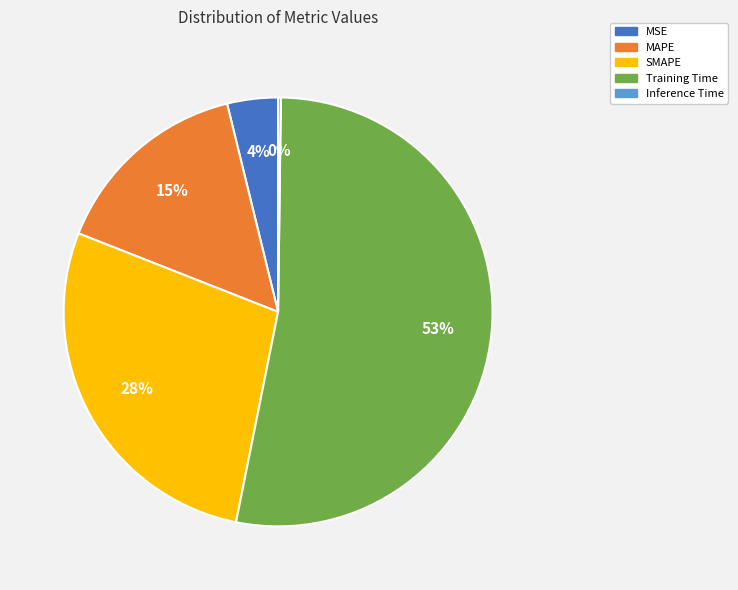

What percentage is the MSE slice, to the nearest percent?

4%